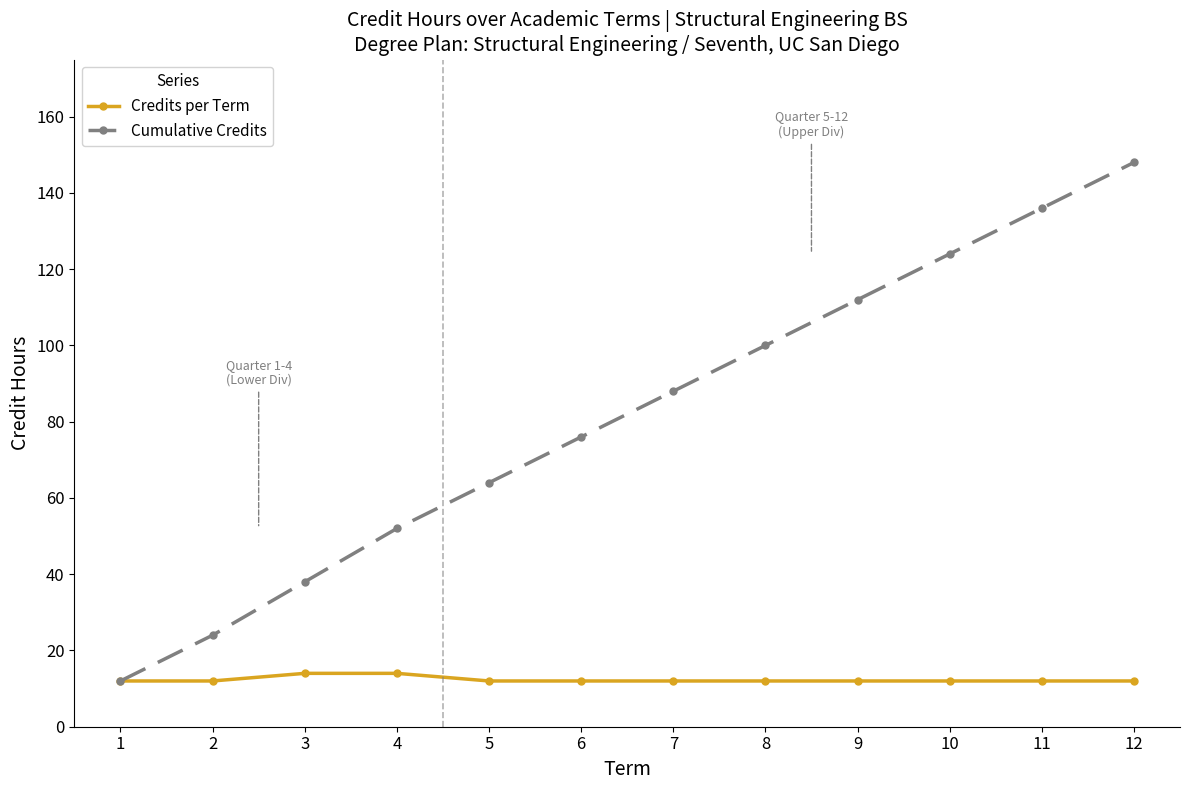

True or false: Cumulative Credits has a value of 88 at 7.

True